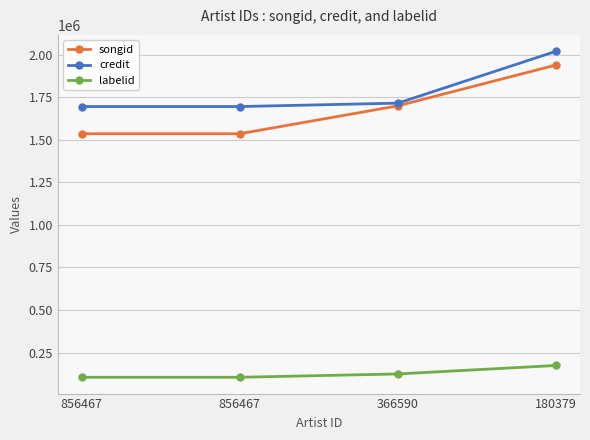

True or false: songid has more than 1 interior local peaks.

False